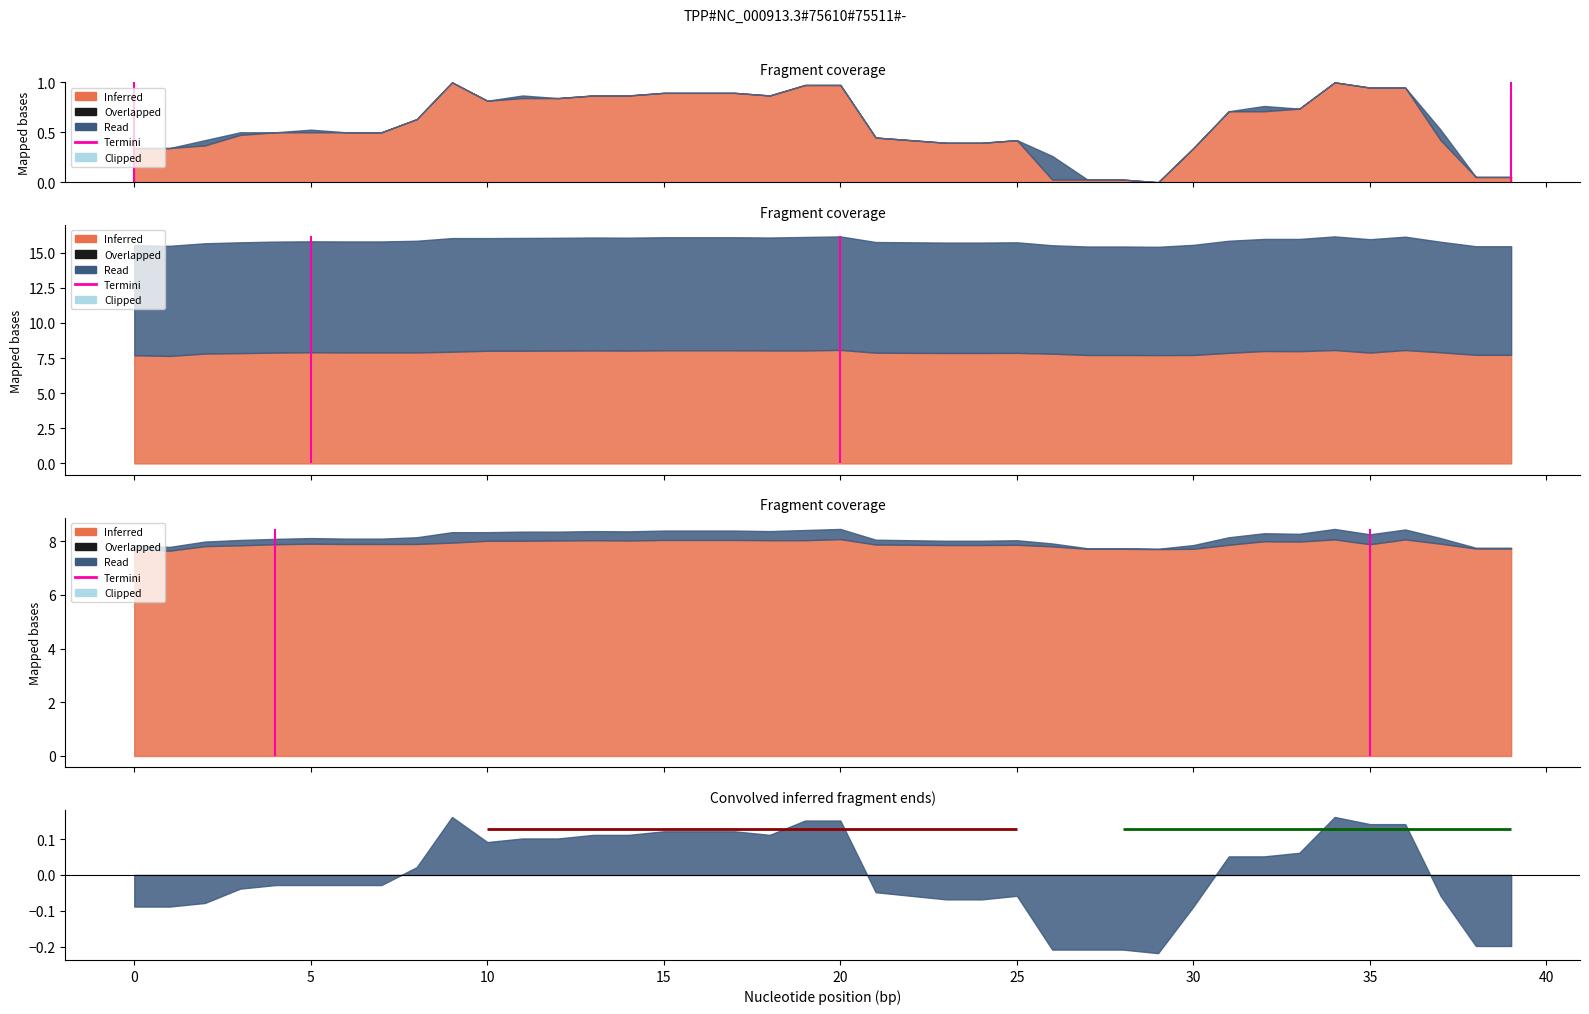

True or false: high has a value of 12.3 at 2.

False